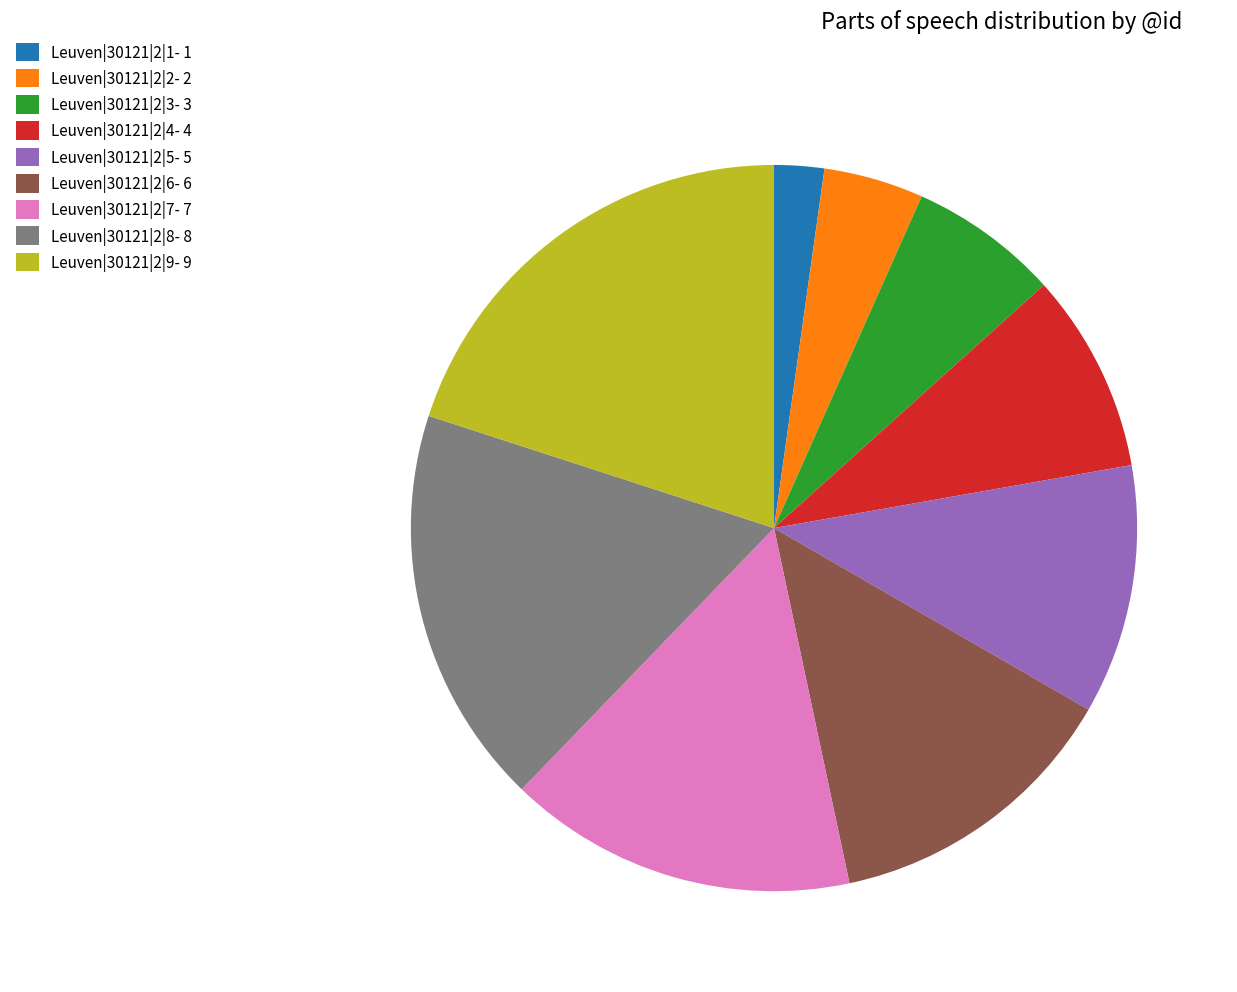

Count the number of slices in the pie.

9